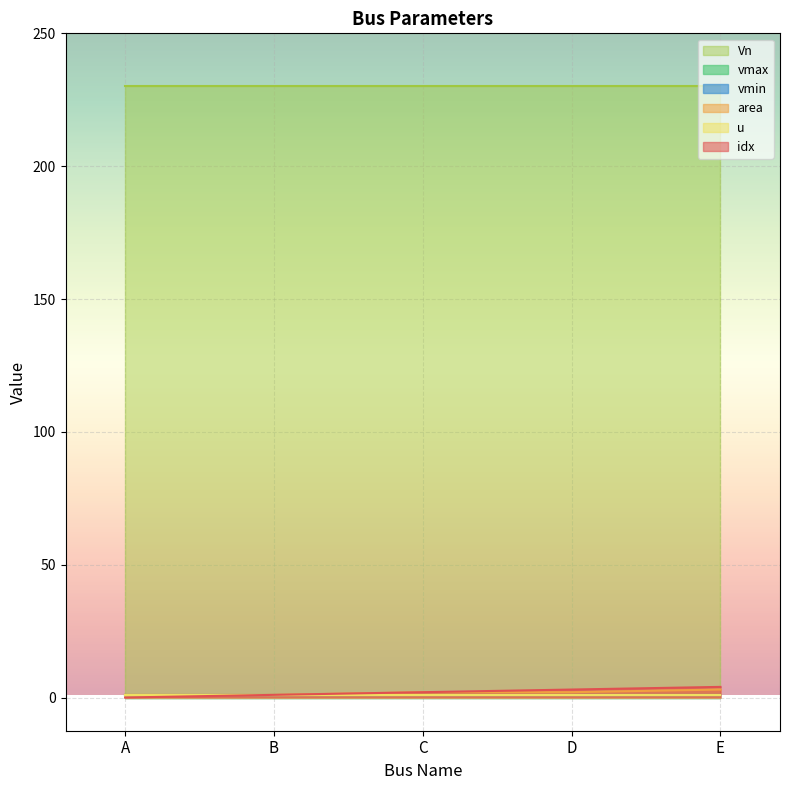

Which has a higher value, E or A?

E